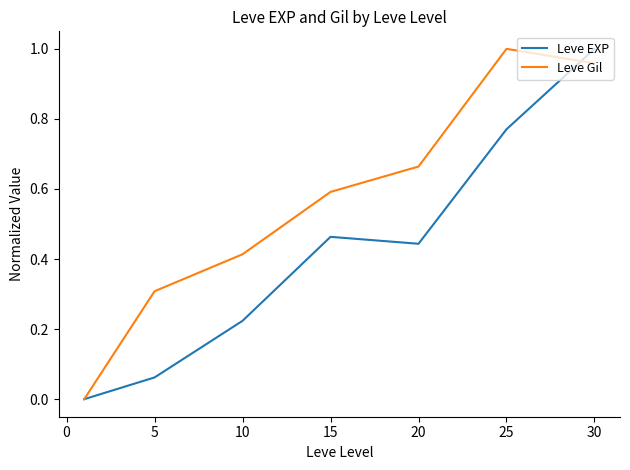

Which series has the largest total across all categories?

Leve Gil